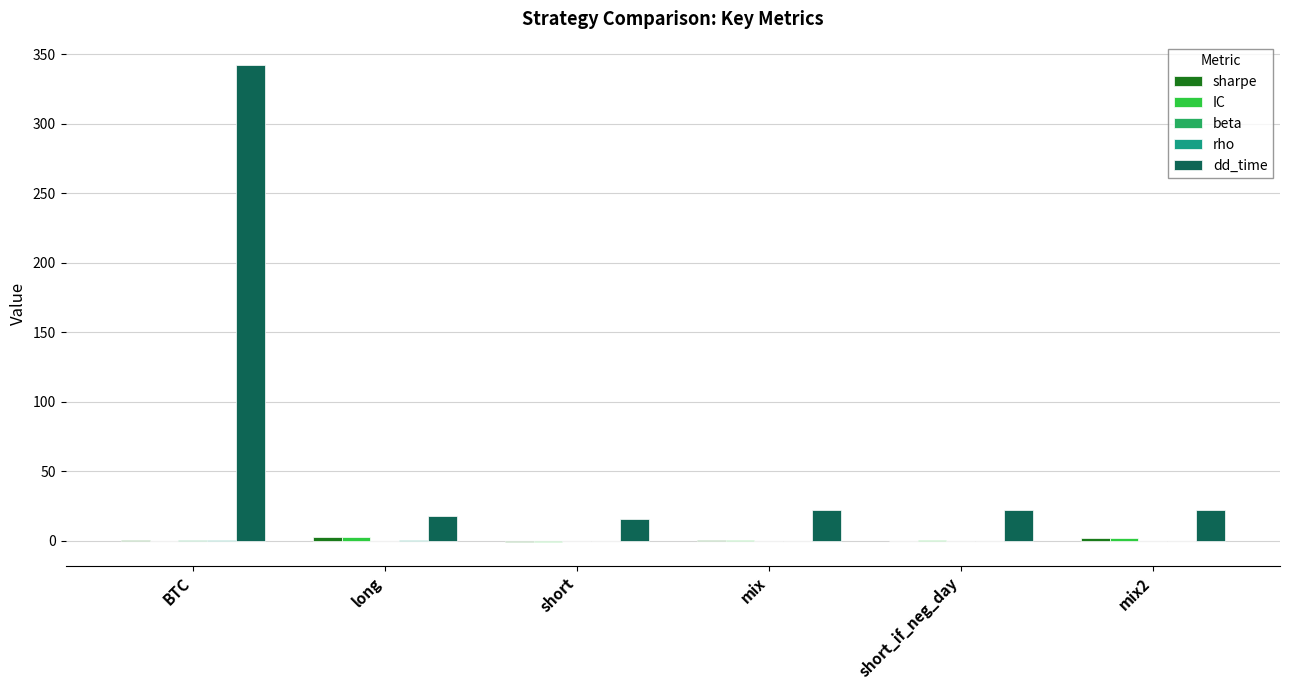

Between BTC and mix, which series saw the biggest shift?

dd_time